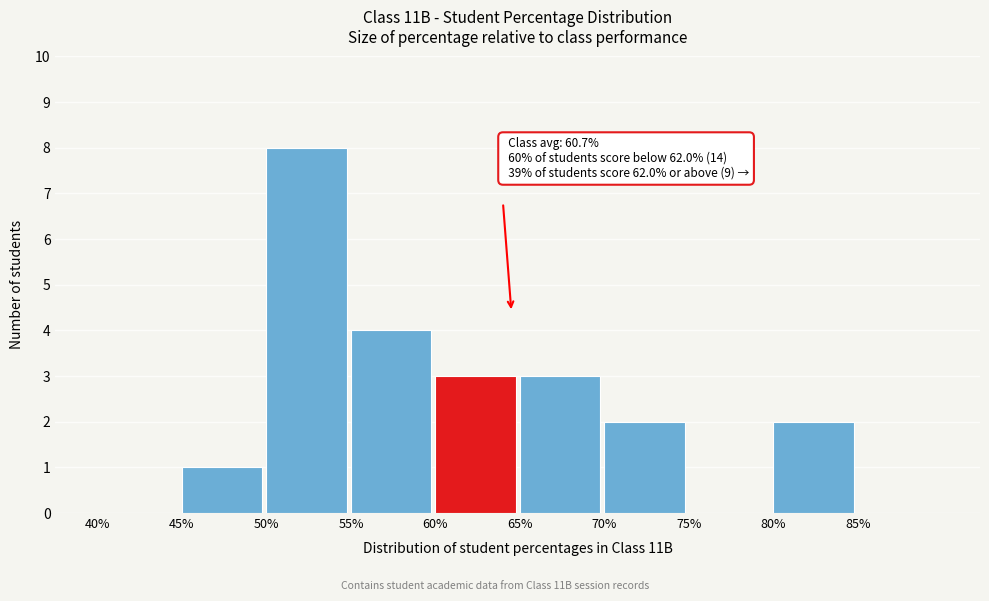

Over which range of the x-axis is the bar tallest?

50 to 55